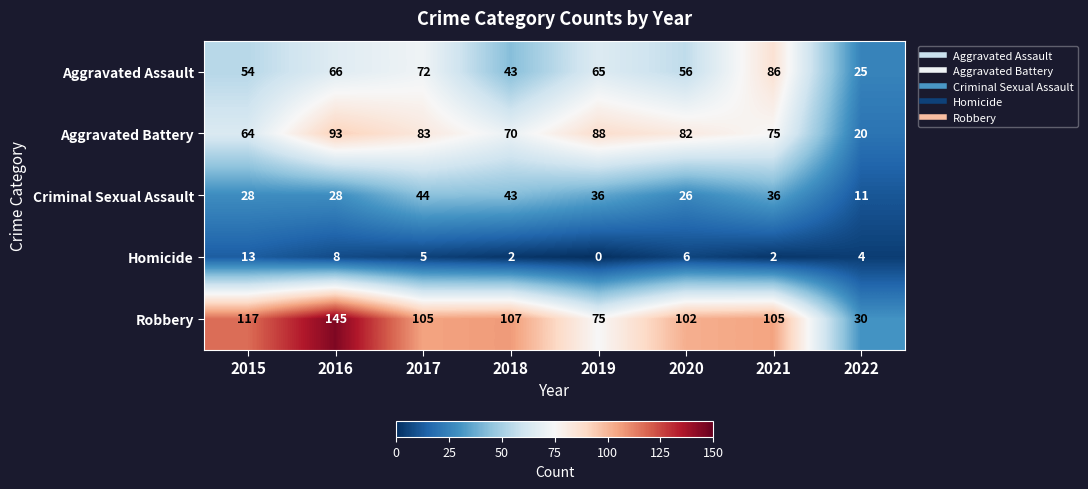

The value of Aggravated Battery at 2016 is 93. True or false?

True